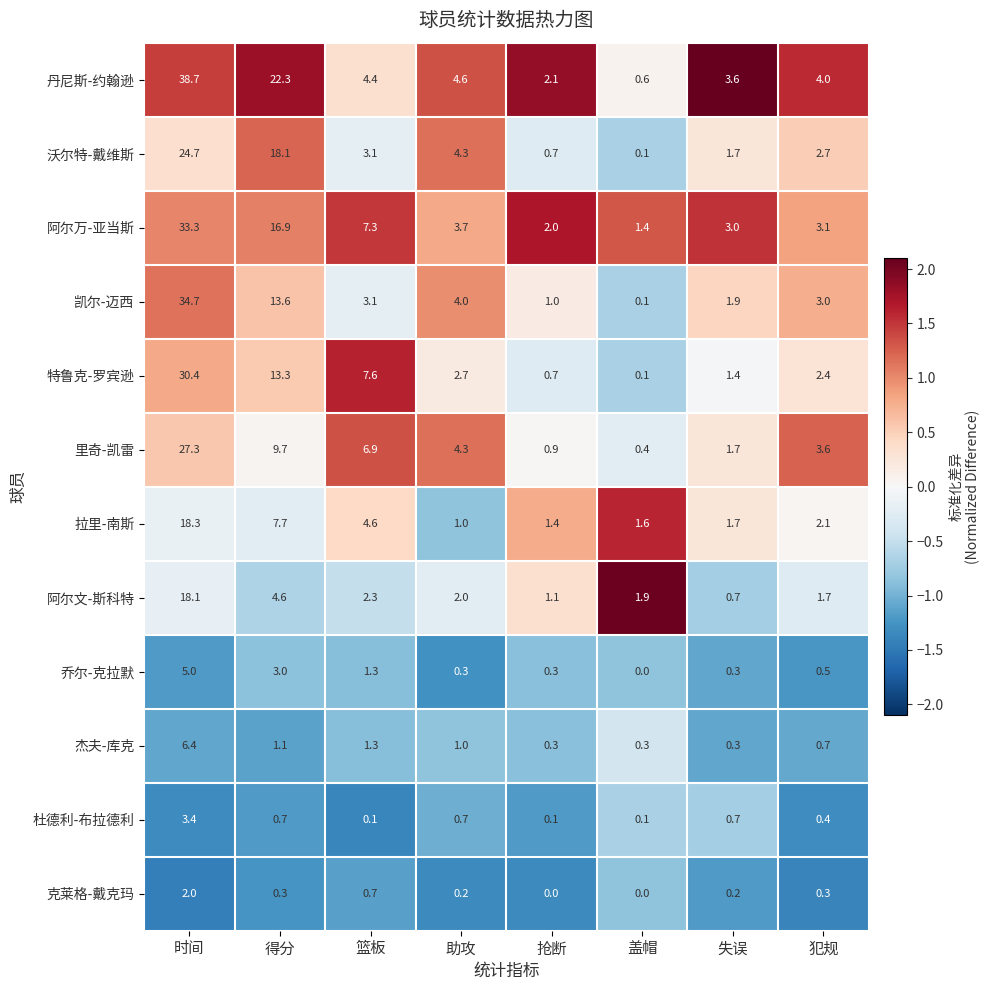

Which series changed the most between 盖帽 and 失误?

丹尼斯-约翰逊